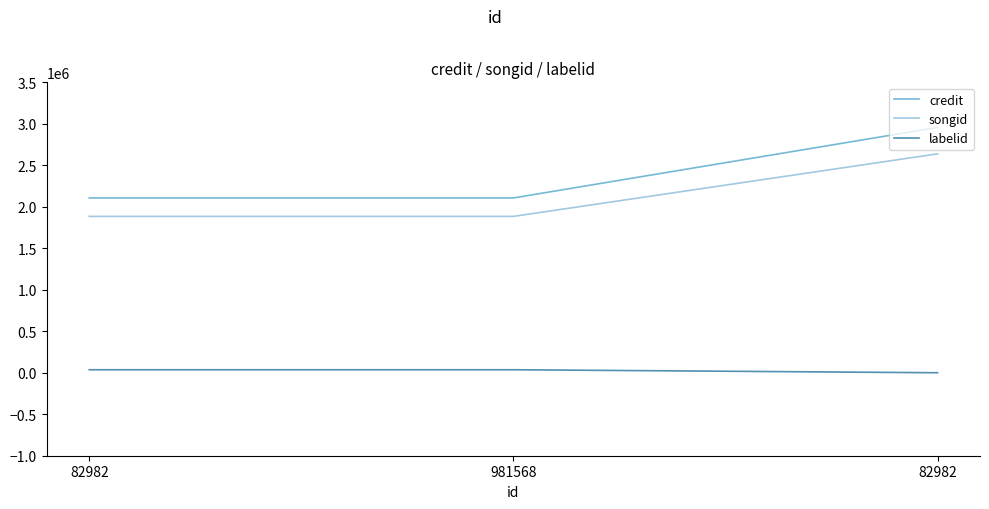

What is the sum of all credit values?

7170445